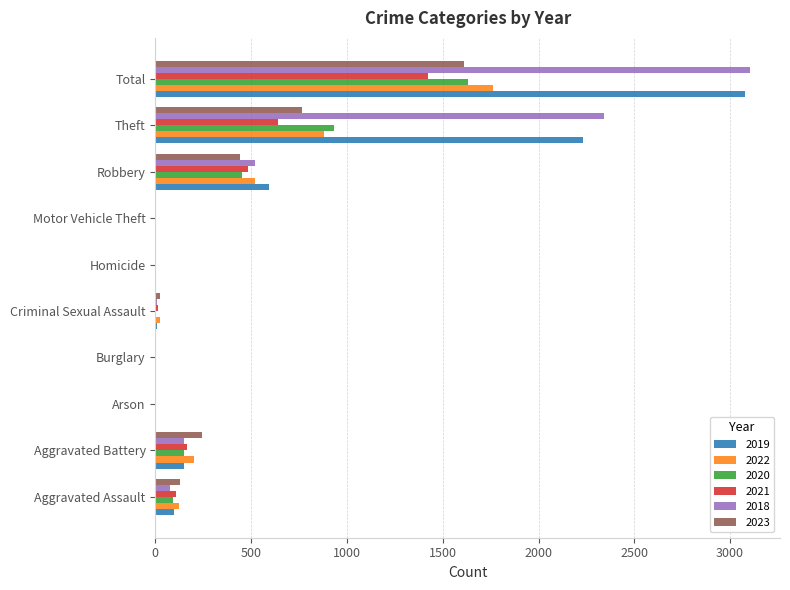

What is the difference between the 2019 values at Homicide and Robbery?

589